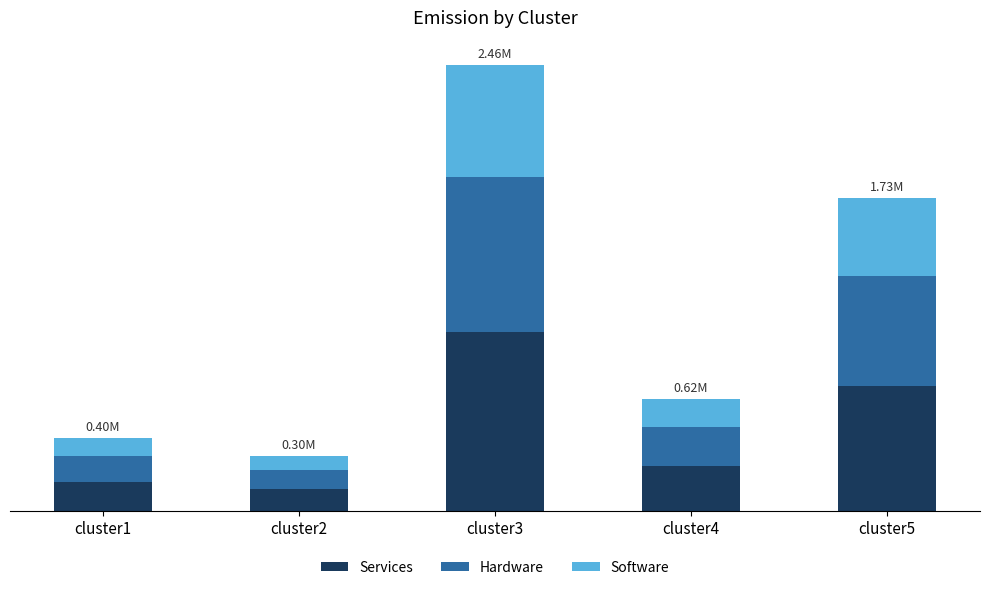

What are all the series names shown in the legend?

Services, Hardware, Software